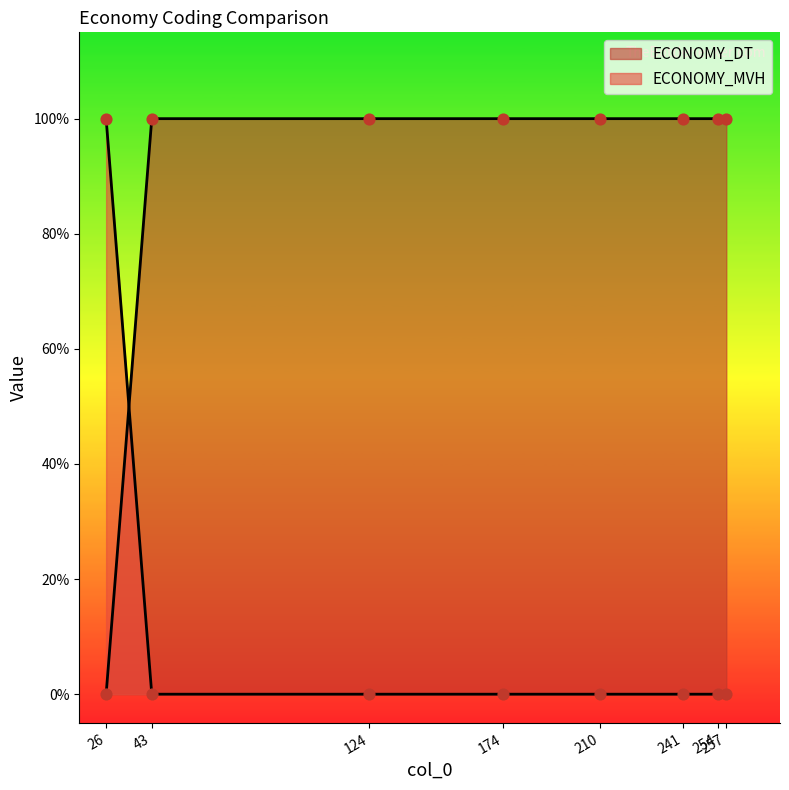

Which series contains the lowest Y value?

ECONOMY_DT